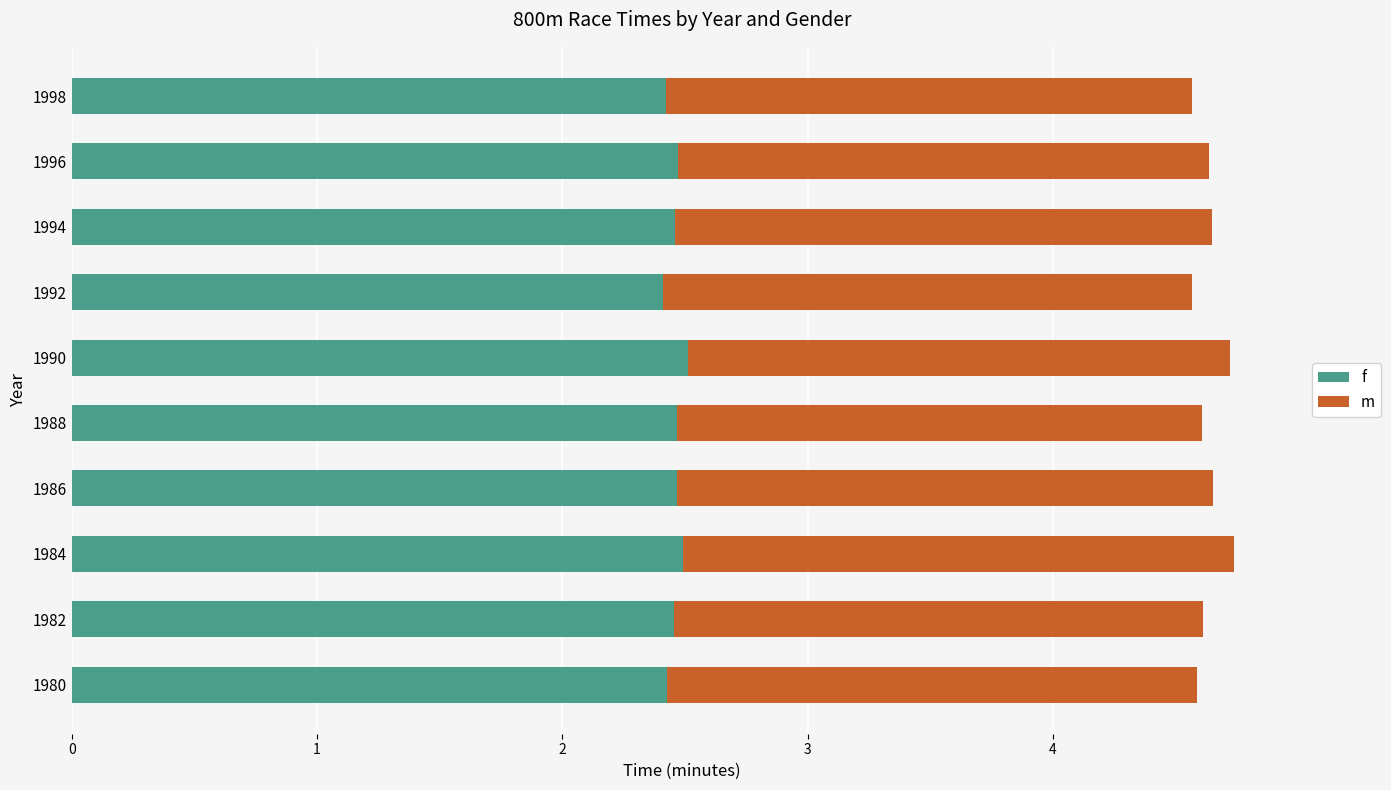

The f series shows 2.5 at 1986. True or false?

True